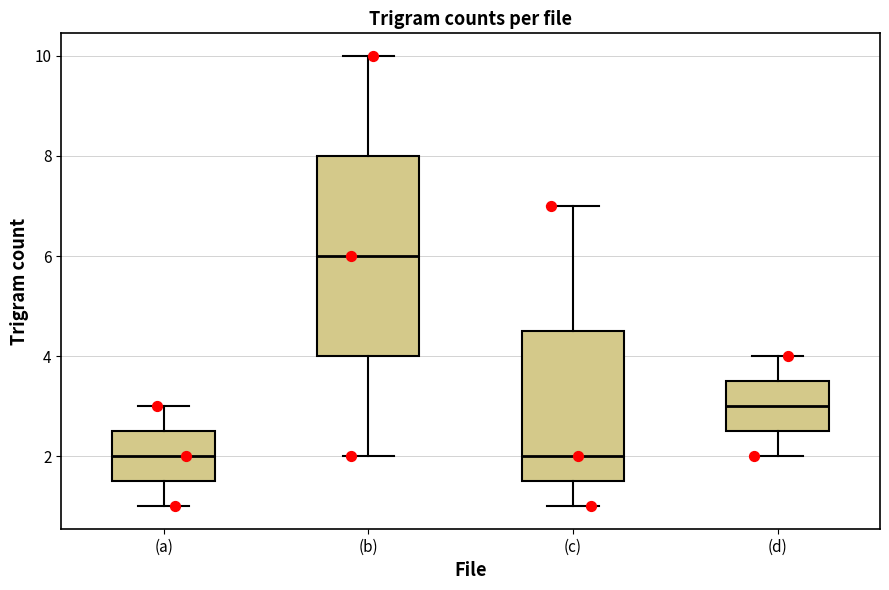

Which box is the tallest, from its lower edge to its upper edge?

(b)